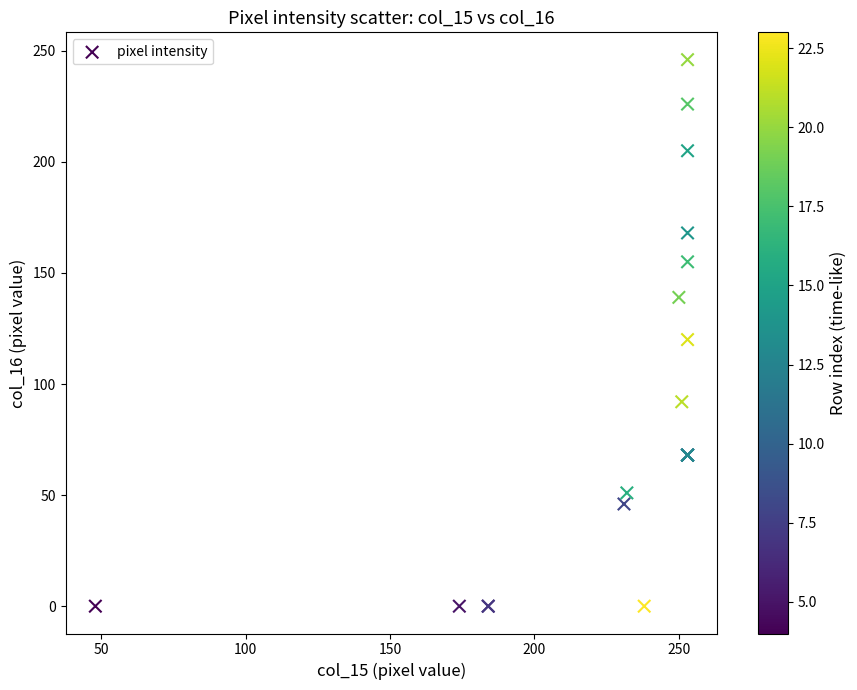

What Y value in the scatter plot is closest to 123?

120